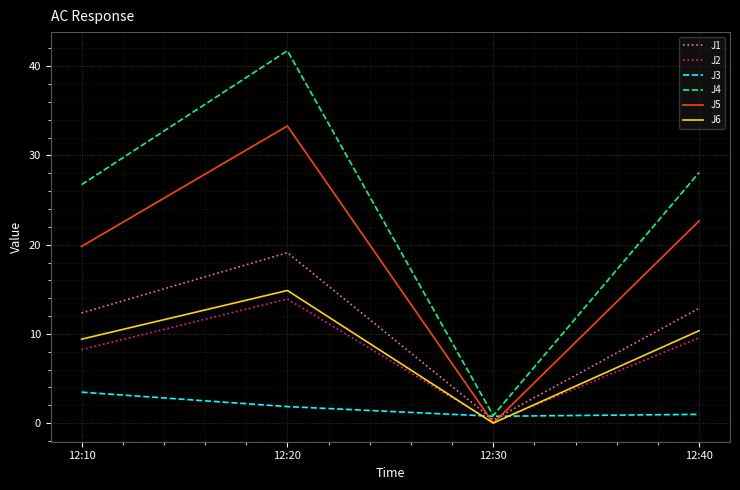

How many lines are shown in the chart?

6